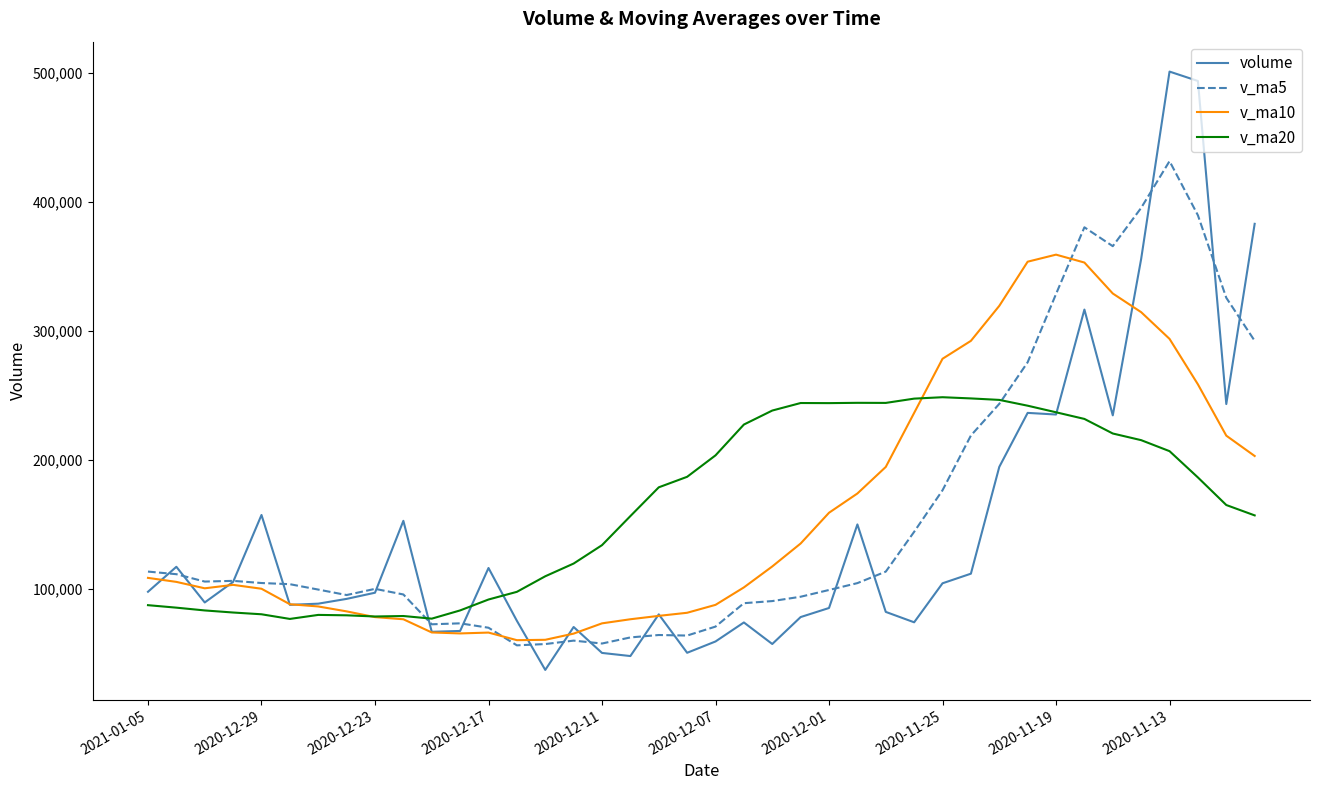

List the series in order of their peak value, highest first.

volume, v_ma5, v_ma10, v_ma20